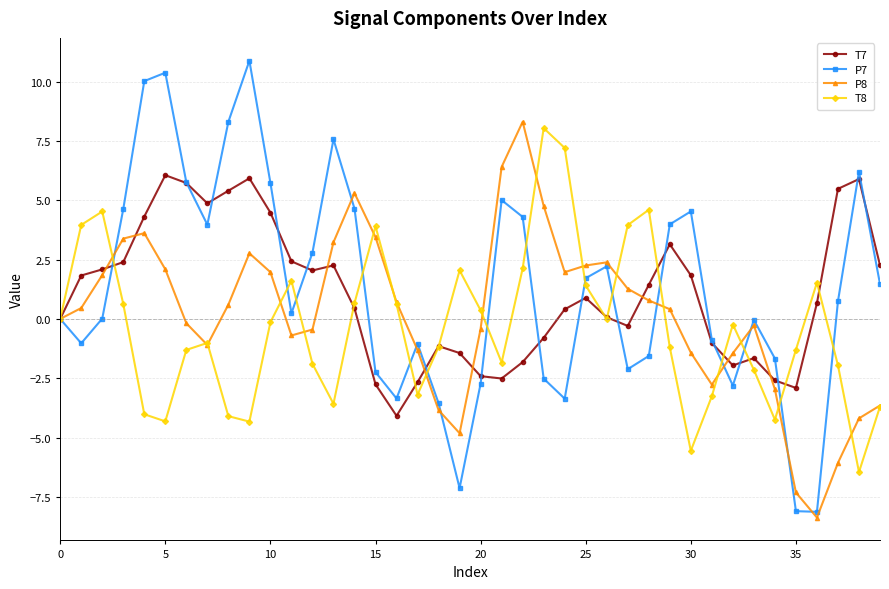

What is the value of the P8 point at the 40th from the left?

-3.7